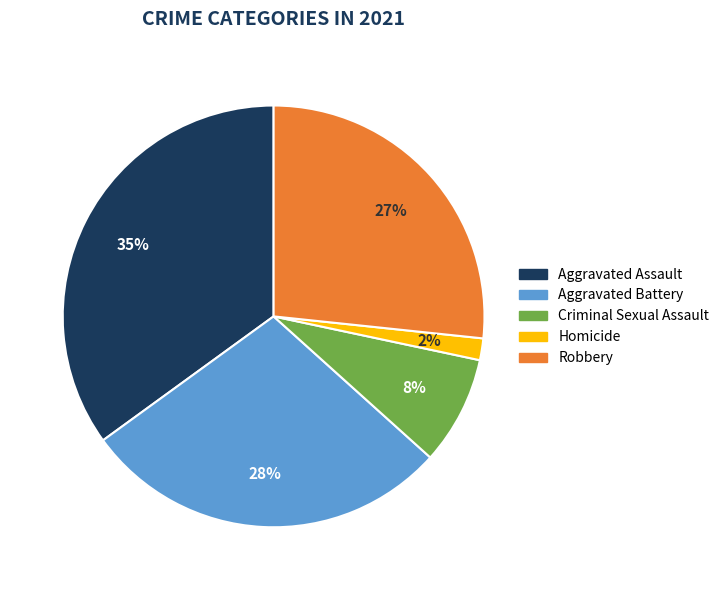

To the nearest percent, what is the difference between the largest and smallest slice percentages?

33%